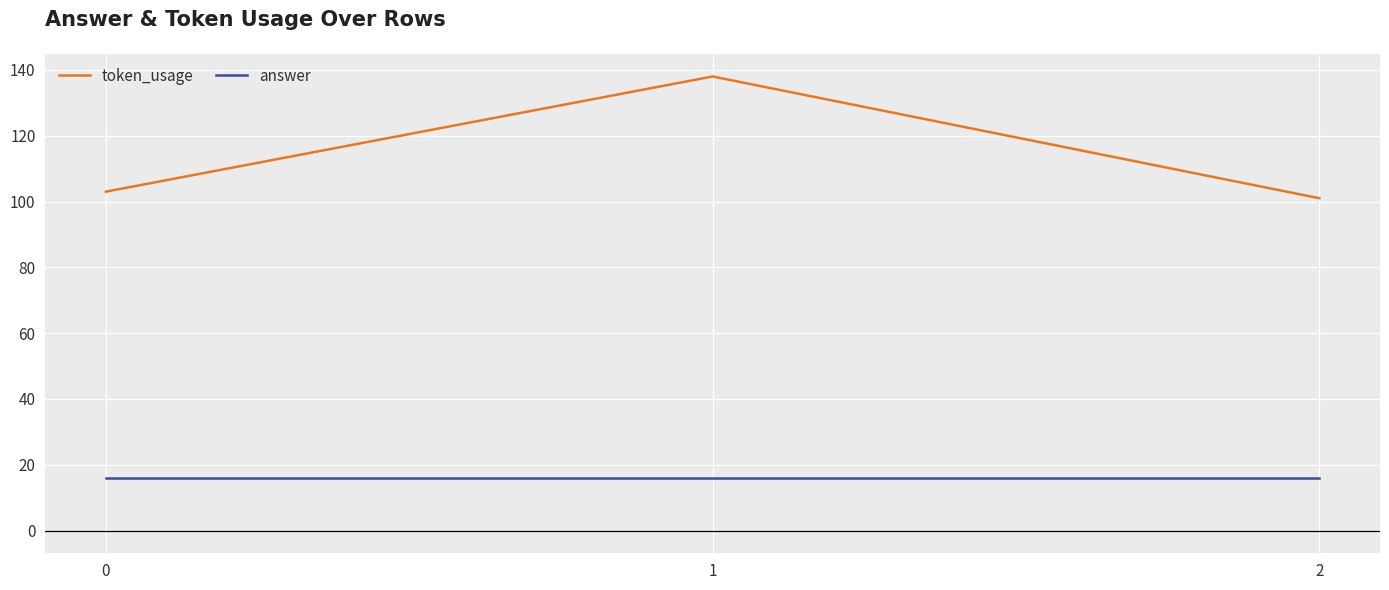

Is the value of token_usage at 1 greater than the value of answer at 0?

Yes